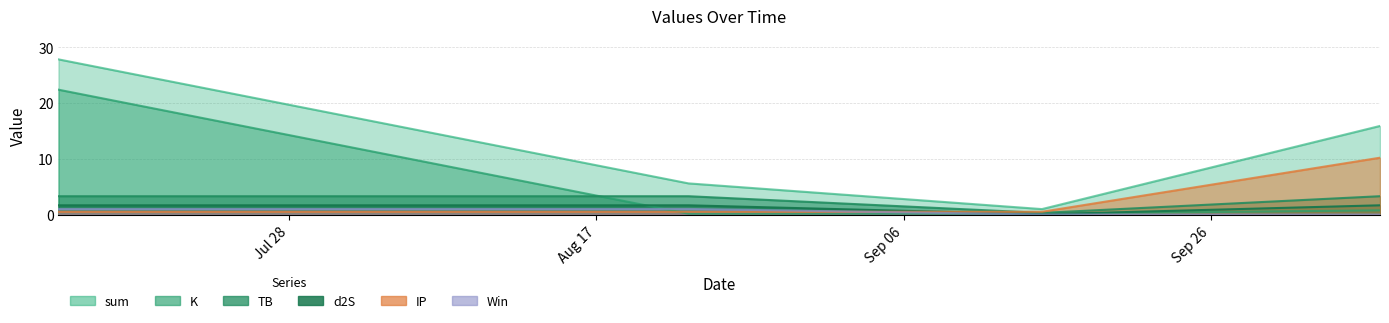

How many times do d2S and IP cross each other?

1